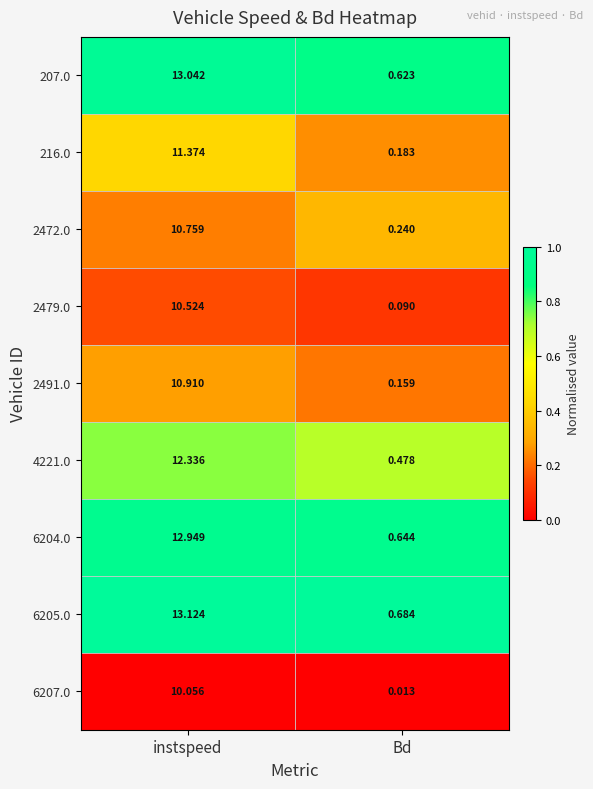

Which series has the largest total across all categories?

6205.0